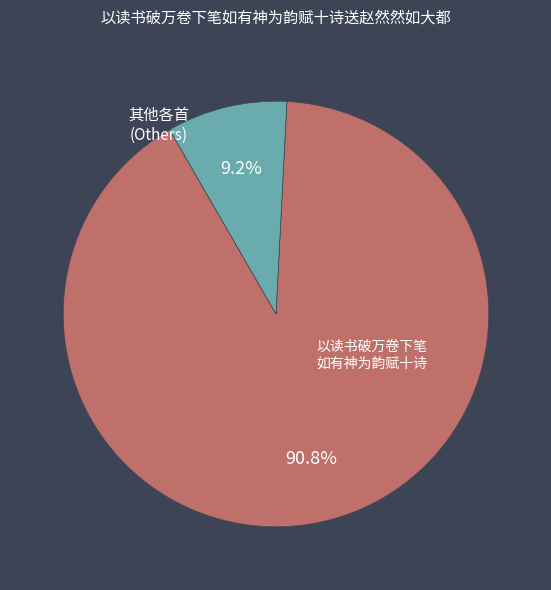

Does any single category account for the majority?

Yes